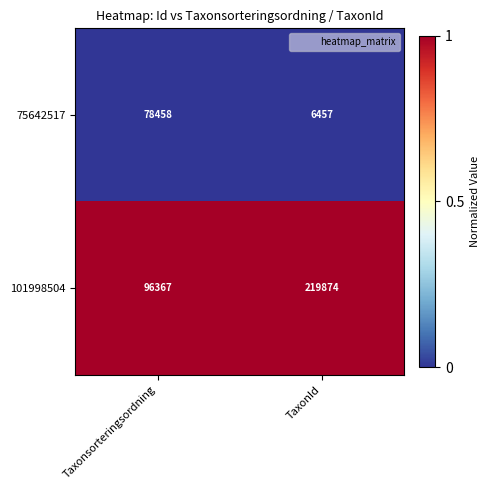

Reading left to right, what are all the values shown in this chart?

75642517: Taxonsorteringsordning=78458	TaxonId=6457
101998504: Taxonsorteringsordning=96367	TaxonId=219874